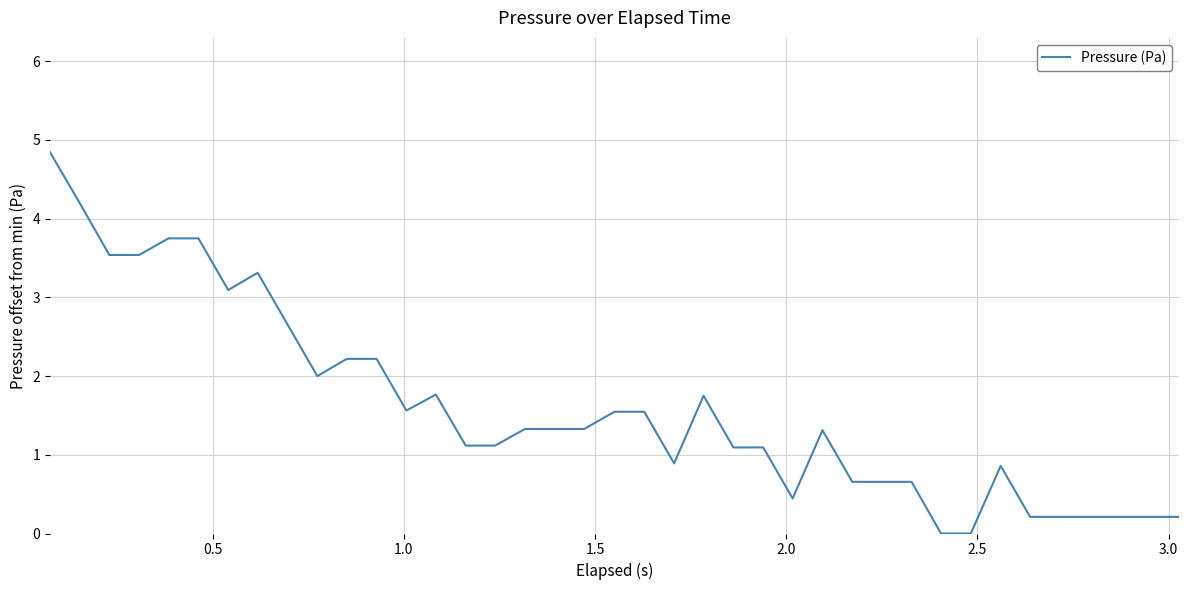

What is the maximum value shown in the chart?

4.8